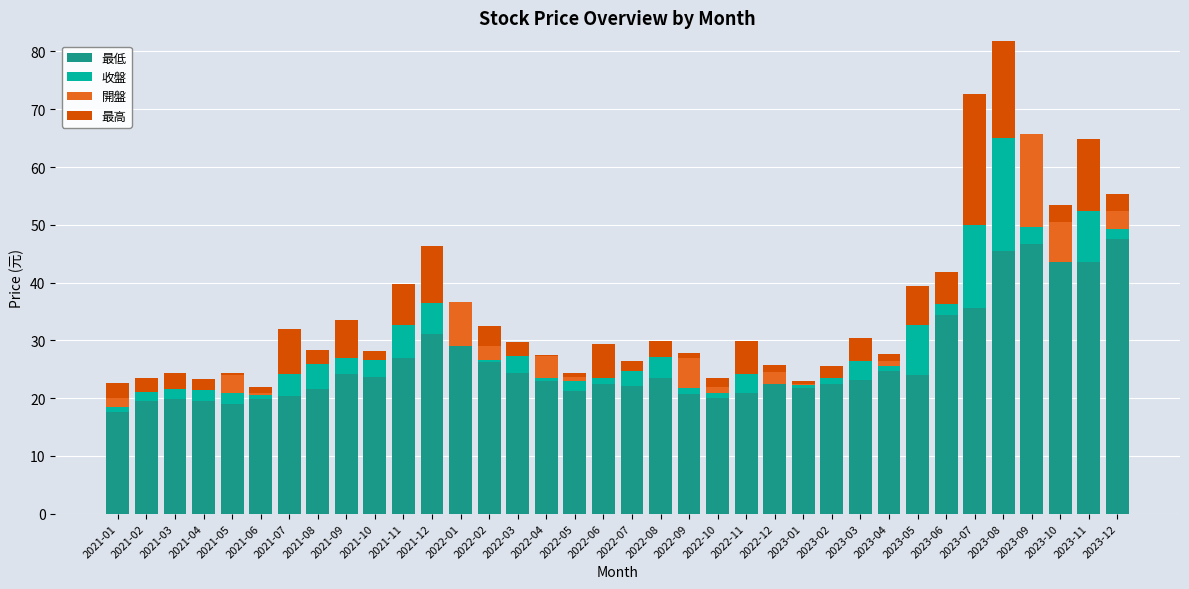

What is the difference between the maximum and minimum values in the 最低 series?

29.9